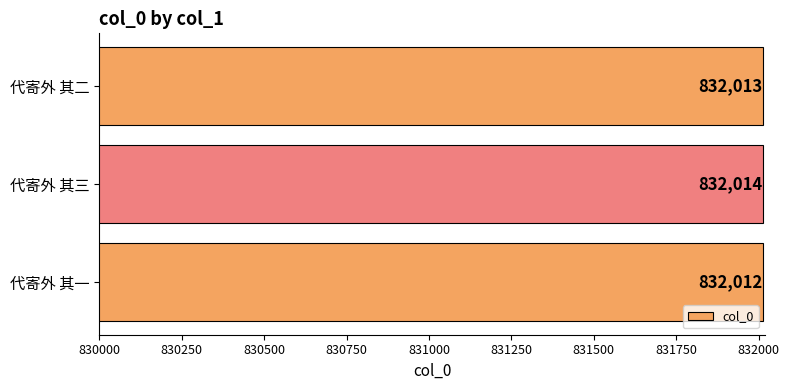

True or false: the data shows 832014 at 代寄外 其三.

True